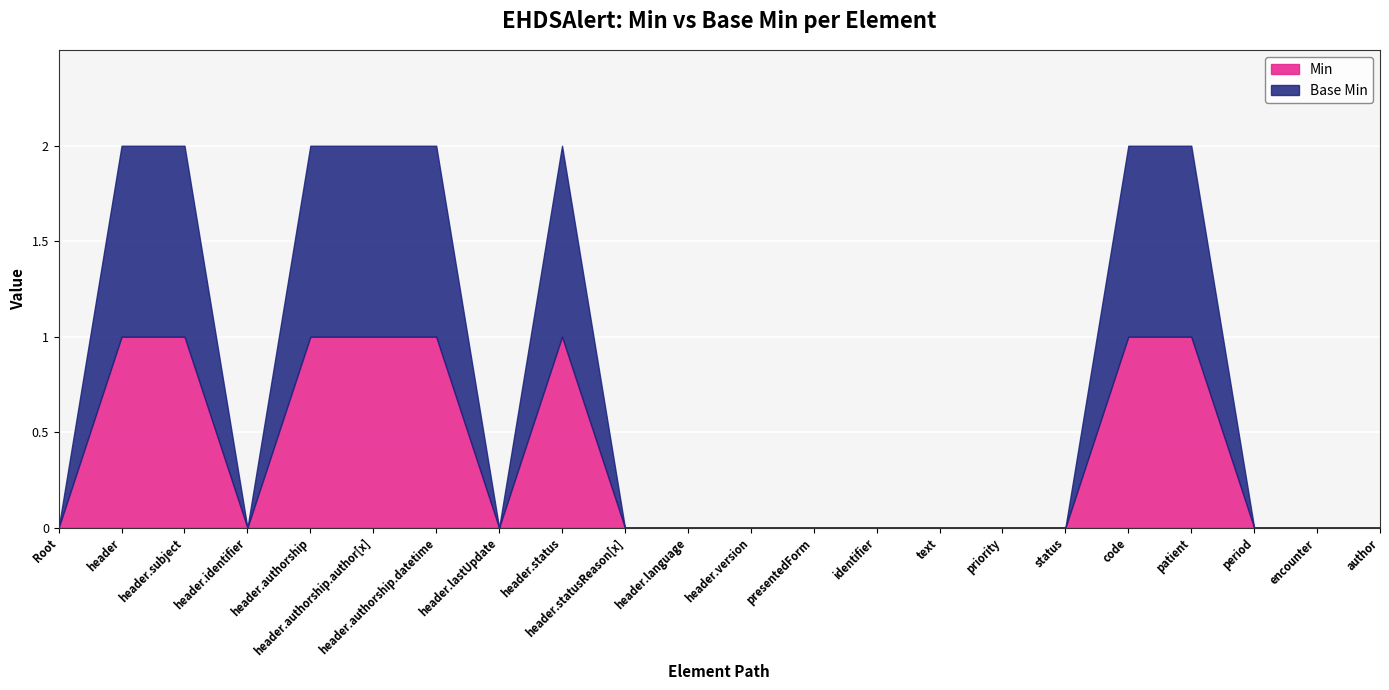

What is the maximum value for Min?

1